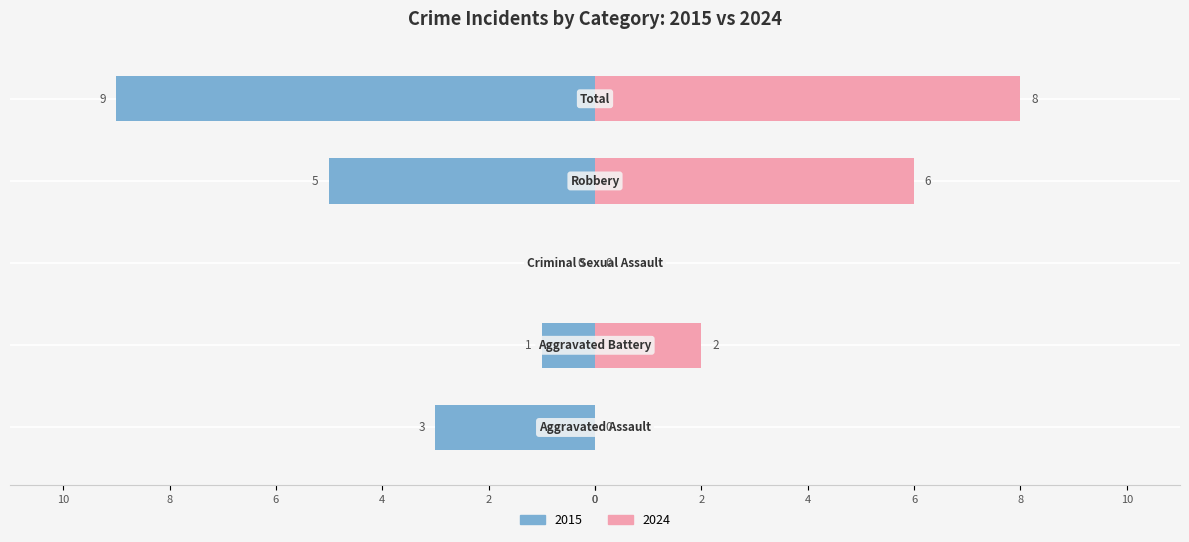

Rank the categories by Right value from lowest to highest.

Aggravated Assault, Criminal Sexual Assault, Aggravated Battery, Robbery, Total